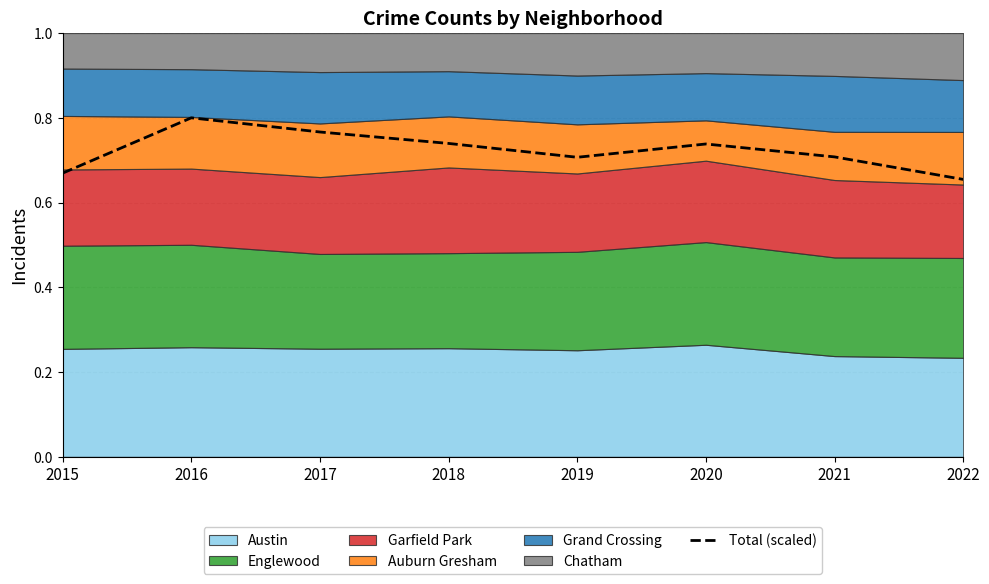

Reading left to right, extract all data points from this chart.

2015=0.7	2016=0.8	2017=0.8	2018=0.7	2019=0.7	2020=0.7	2021=0.7	2022=0.7